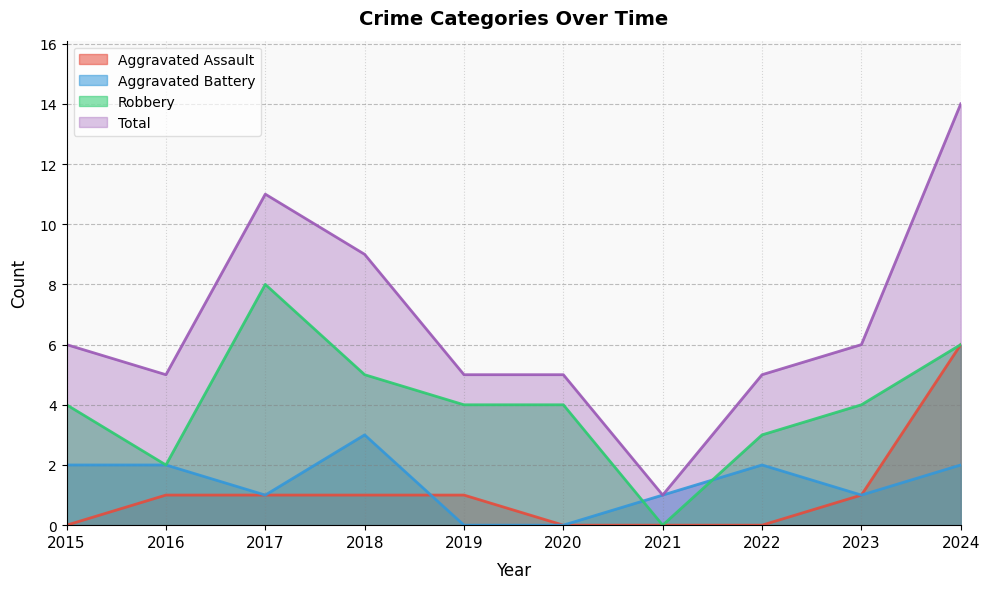

Reading left to right, extract all data points from this chart.

Aggravated Assault: 0	1	1	1	1	0	0	0	1	6
Aggravated Battery: 2	2	1	3	0	0	1	2	1	2
Robbery: 4	2	8	5	4	4	0	3	4	6
Total: 6	5	11	9	5	5	1	5	6	14